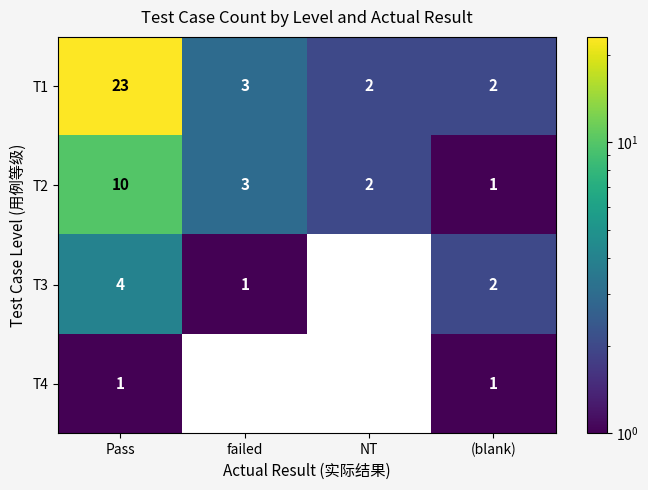

Rank the series by their average value, from highest to lowest.

T1, T2, T3, T4